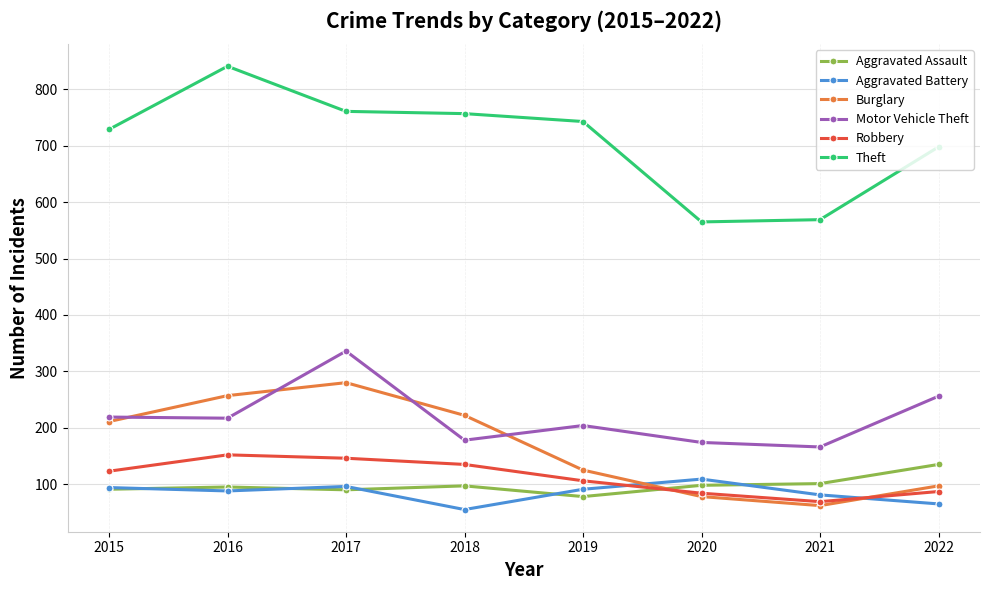

How many lines are shown in the chart?

6